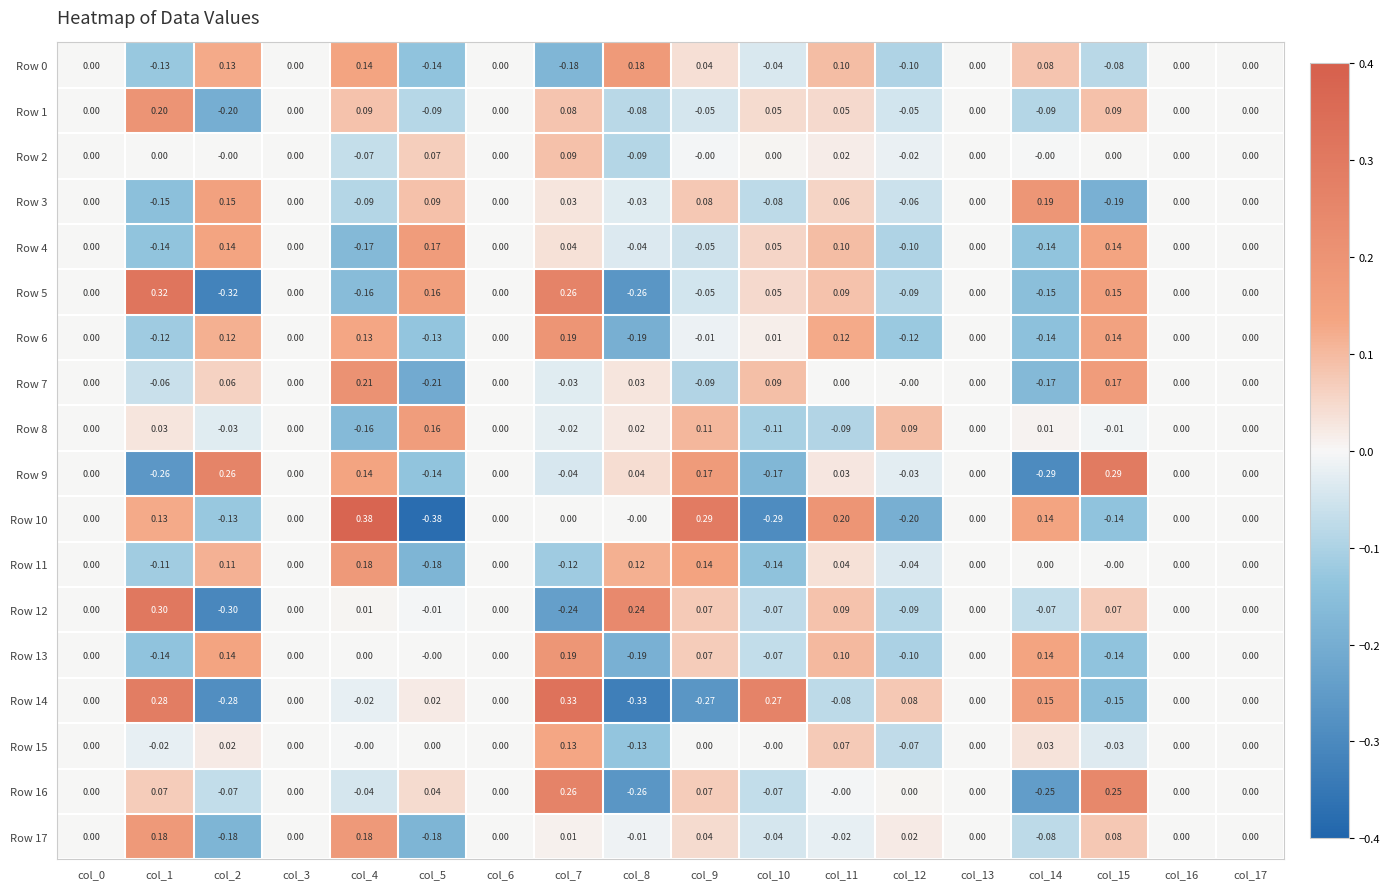

What is the minimum value shown in the chart?

-0.4